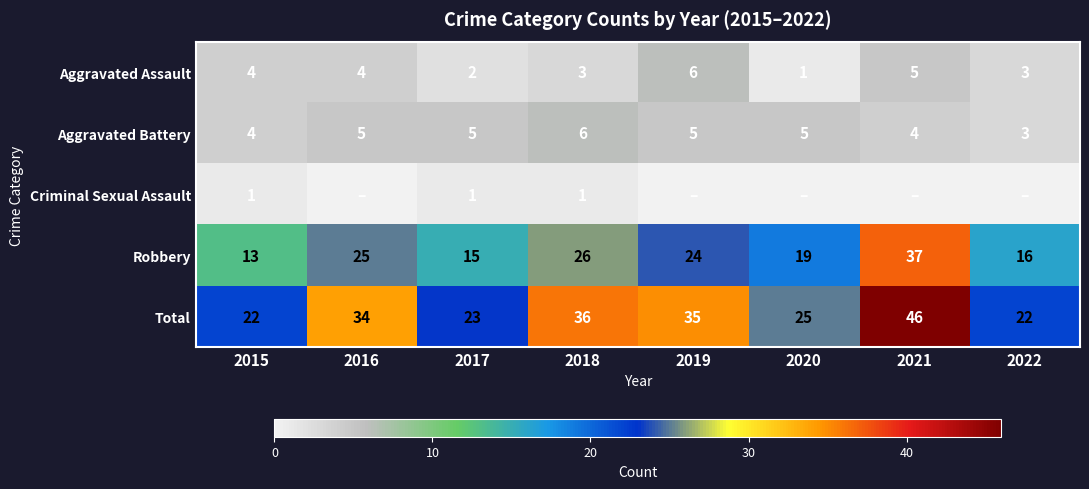

List the labels in order of Robbery value, smallest first.

2015, 2017, 2022, 2020, 2019, 2016, 2018, 2021